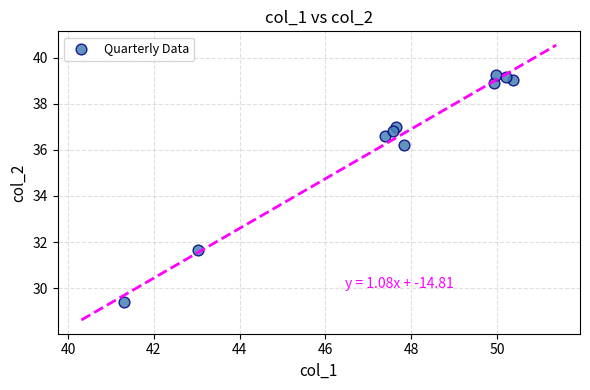

What Y value in the scatter plot is closest to 34?

36.2